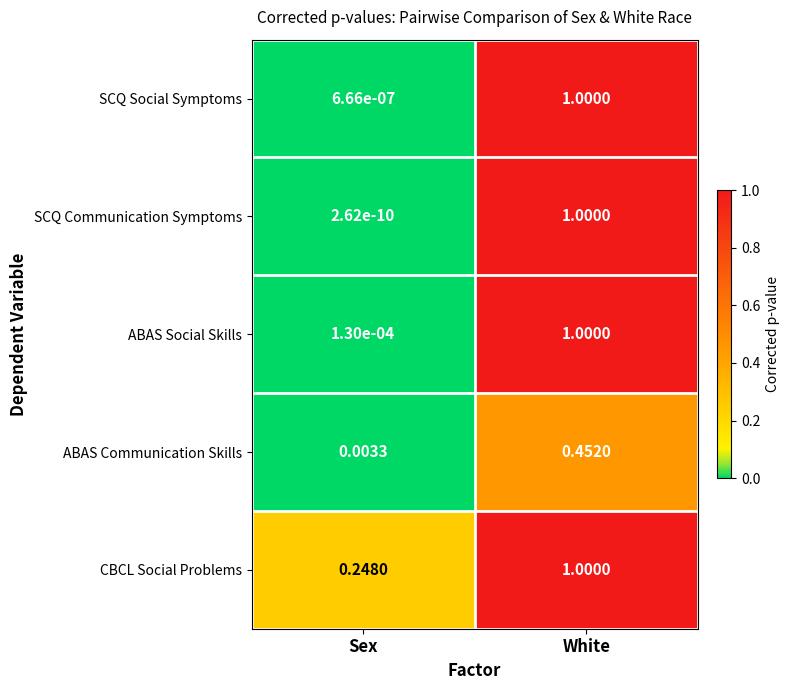

Count the number of categories in the chart.

2